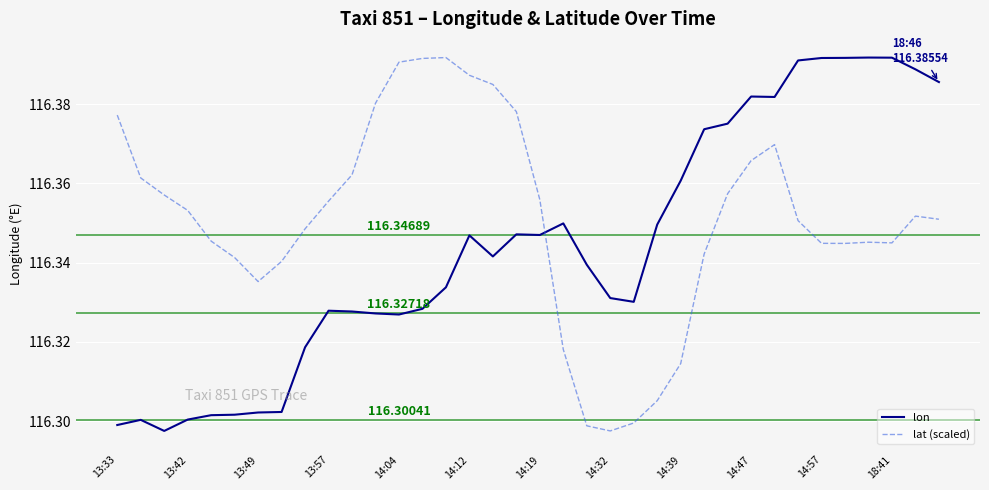

Which series has the largest total across all categories?

lat (scaled)